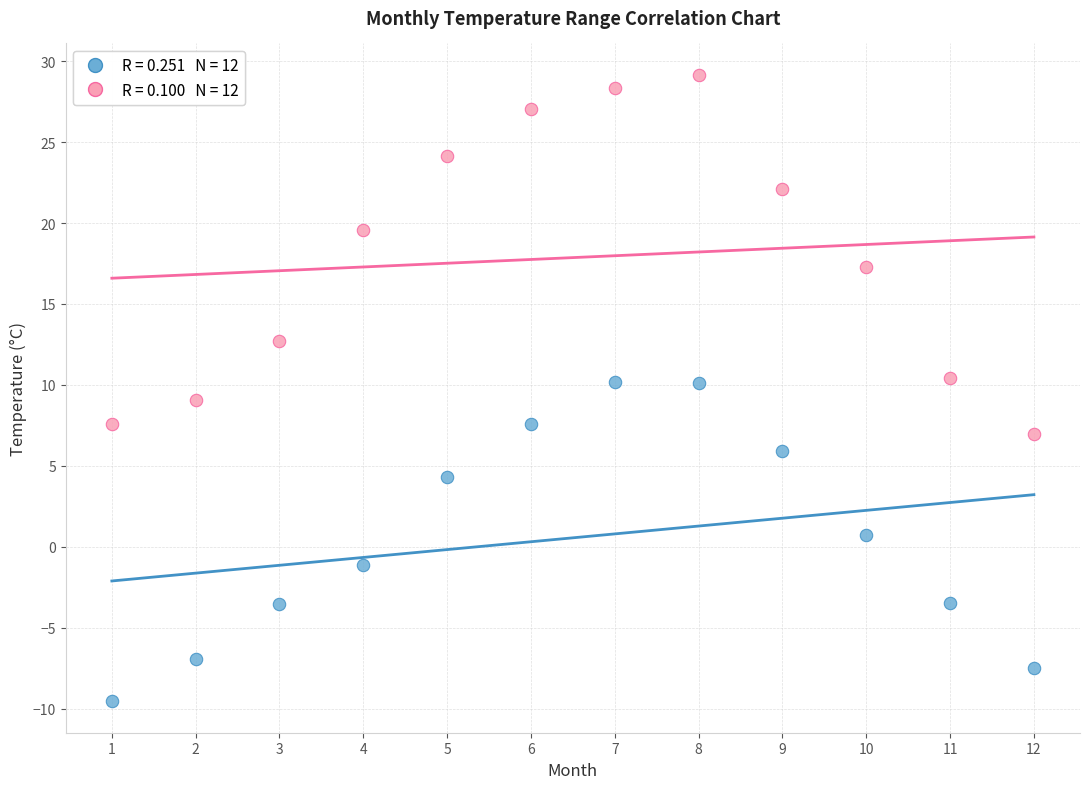

Across all data points, what is the range of X values (max minus min)?

11.0